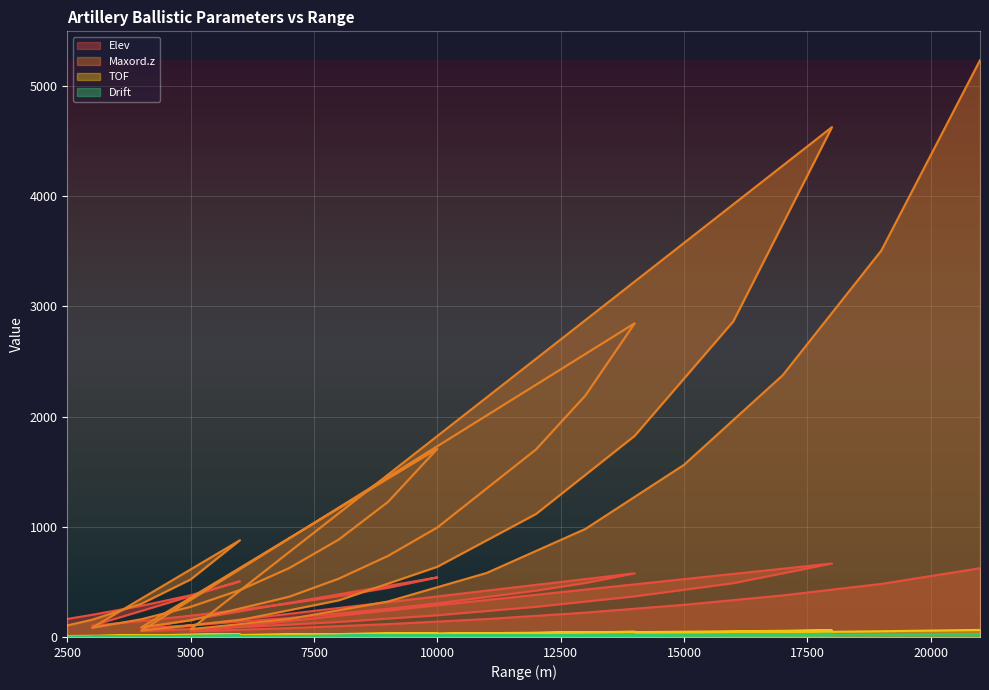

Rank the series by their maximum value, from highest to lowest.

Maxord.z, Elev, TOF, Drift